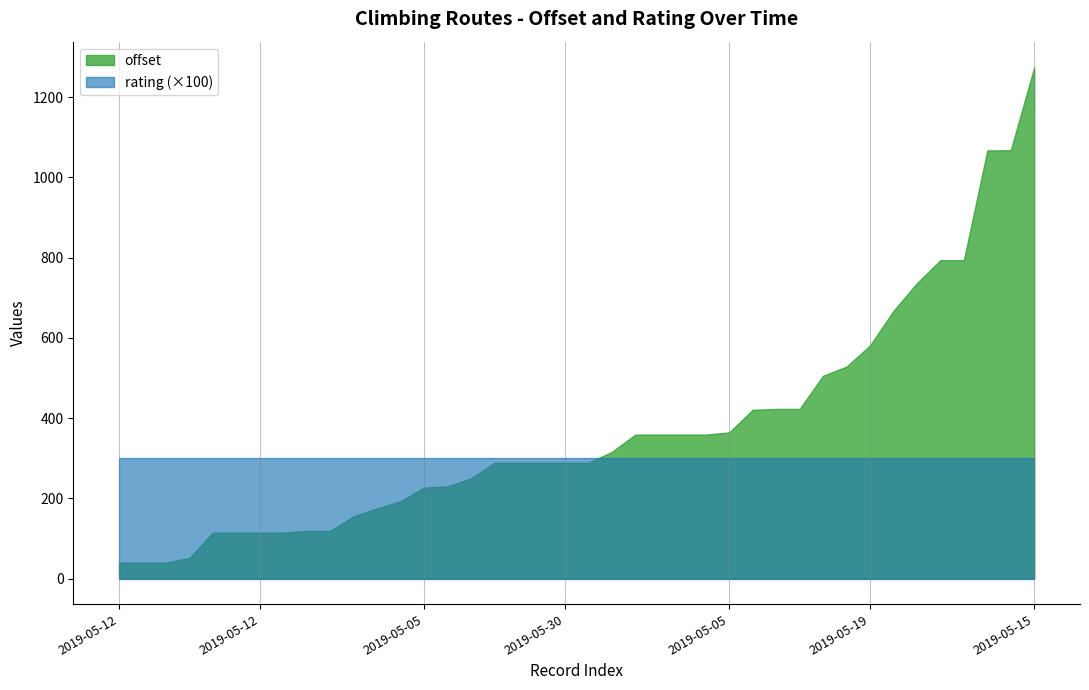

What are all the series names shown in the legend?

offset, rating (×100)